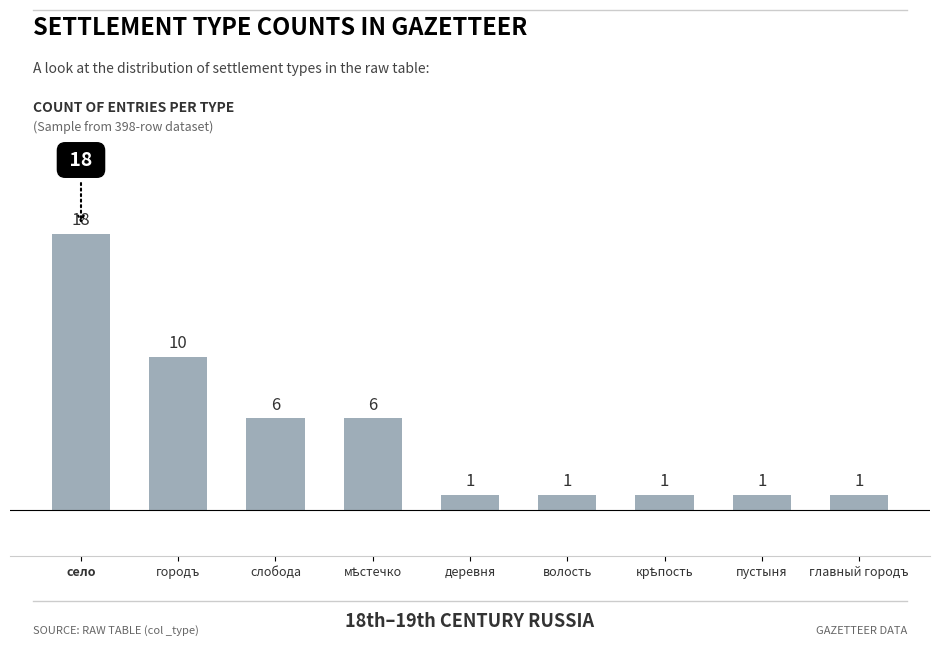

Reading left to right, transcribe all the data shown in this chart.

18	10	6	6	1	1	1	1	1